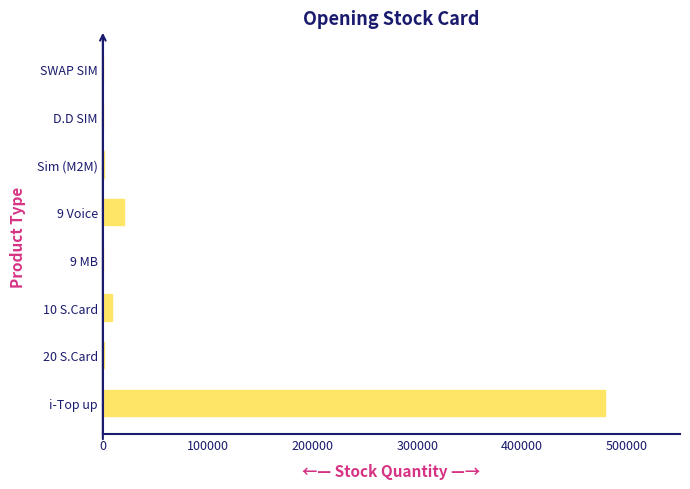

What is the greatest value displayed?

478654